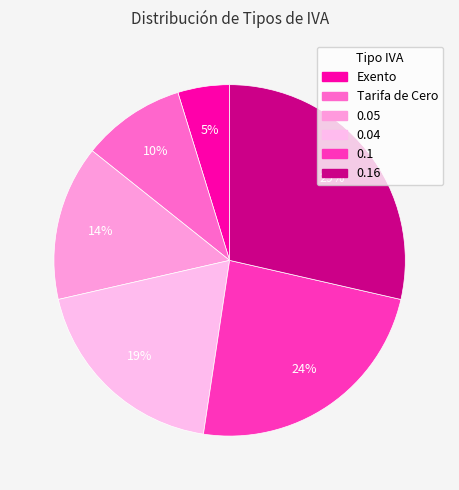

Count the number of slices in the pie.

6